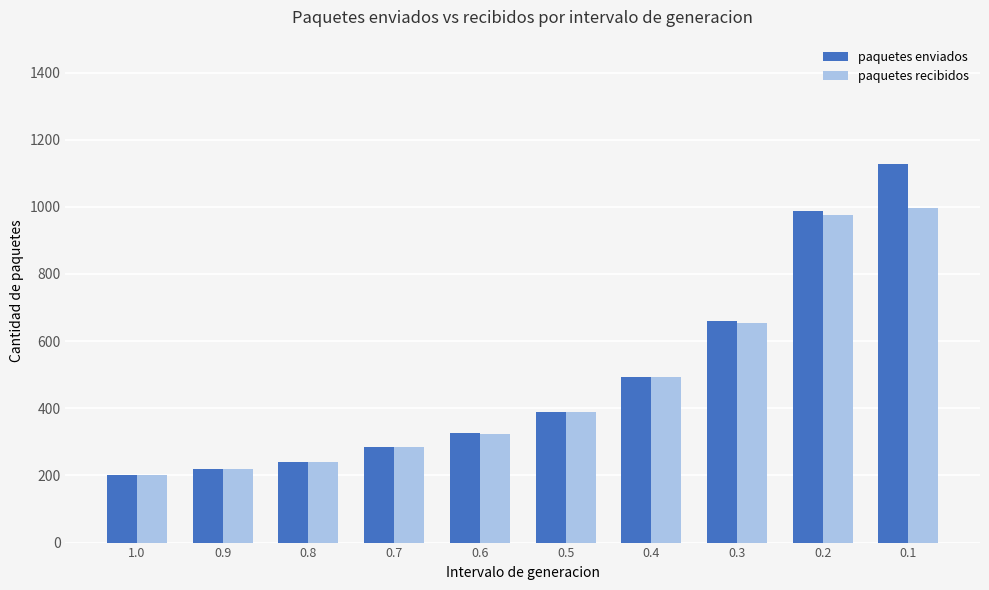

List the series in order of their peak value, highest first.

paquetes enviados, paquetes recibidos